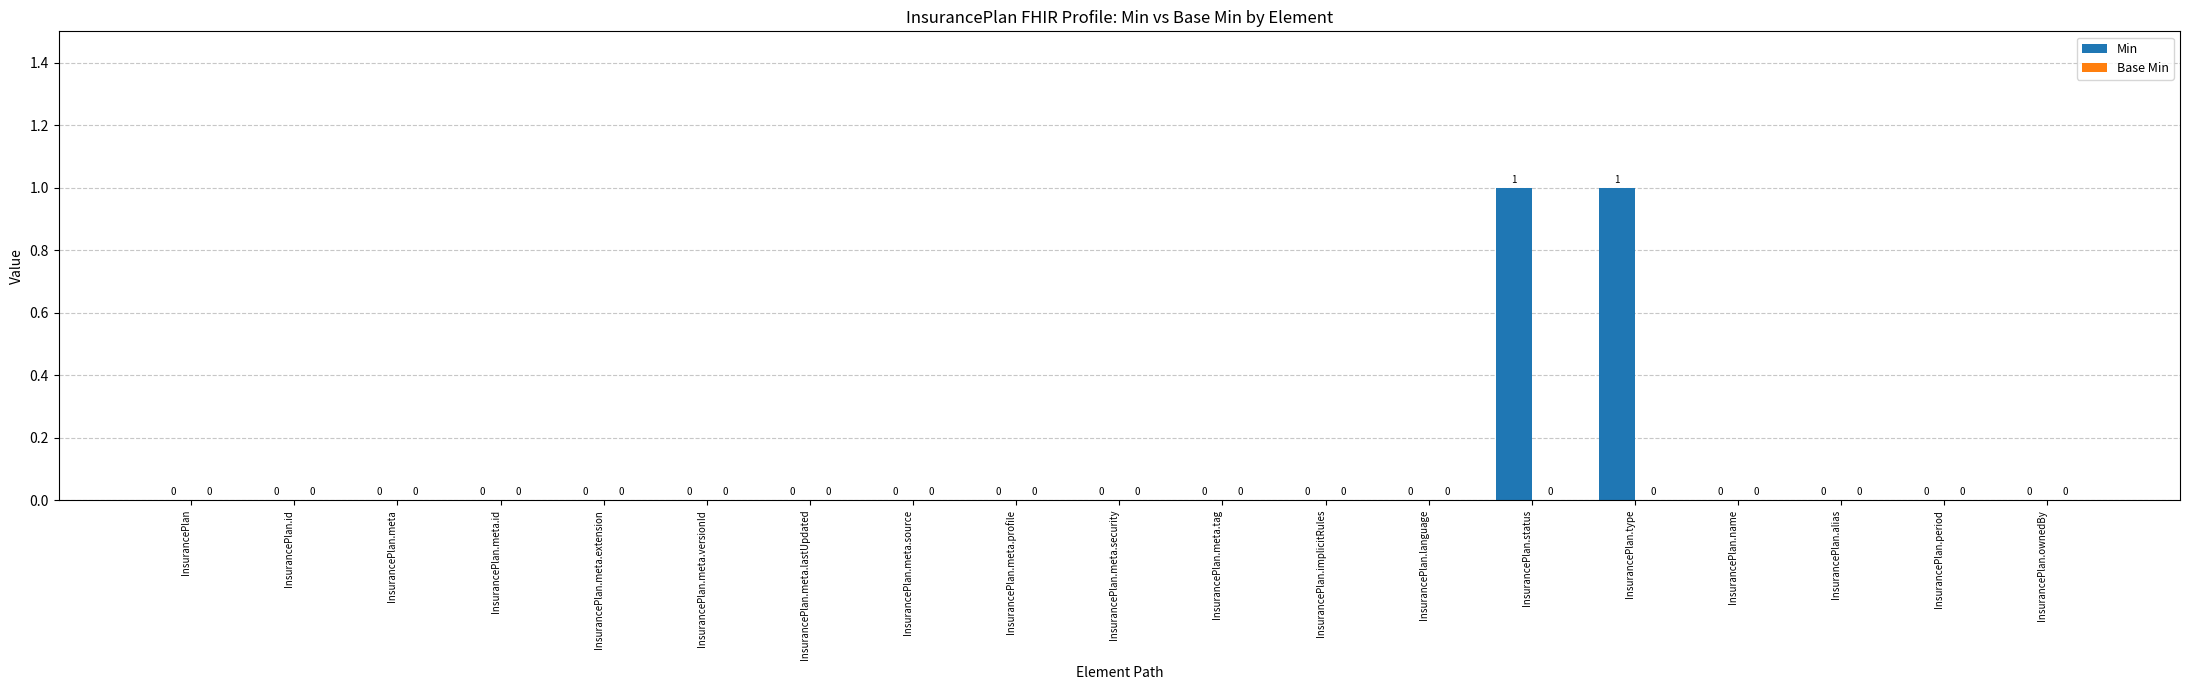

True or false: the data shows 1 at InsurancePlan.type.

True